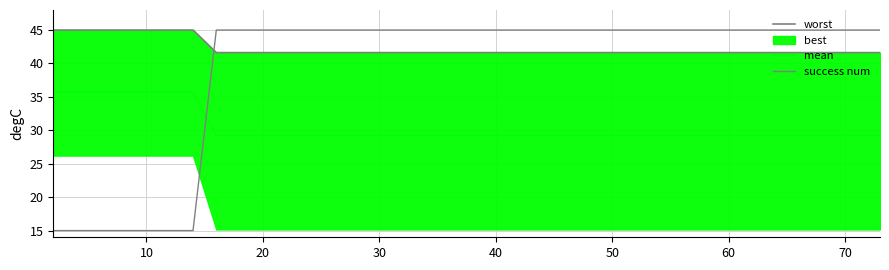

What value does the success num series have at 30?

15.0